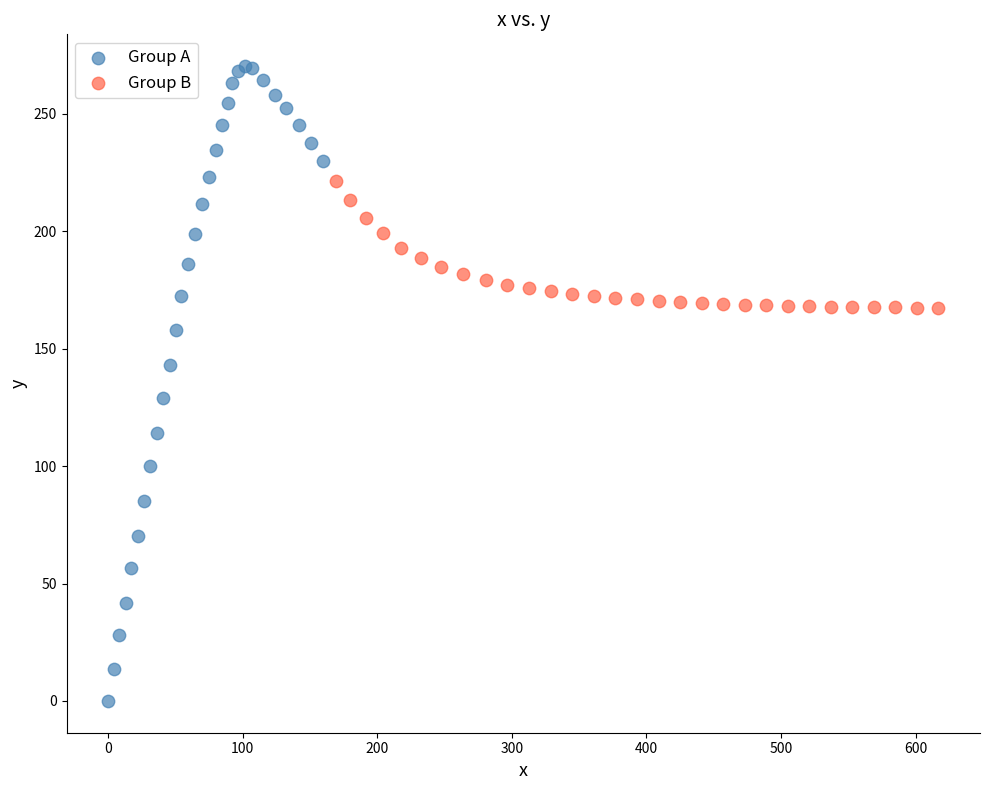

Which series contains the highest Y value?

Group A